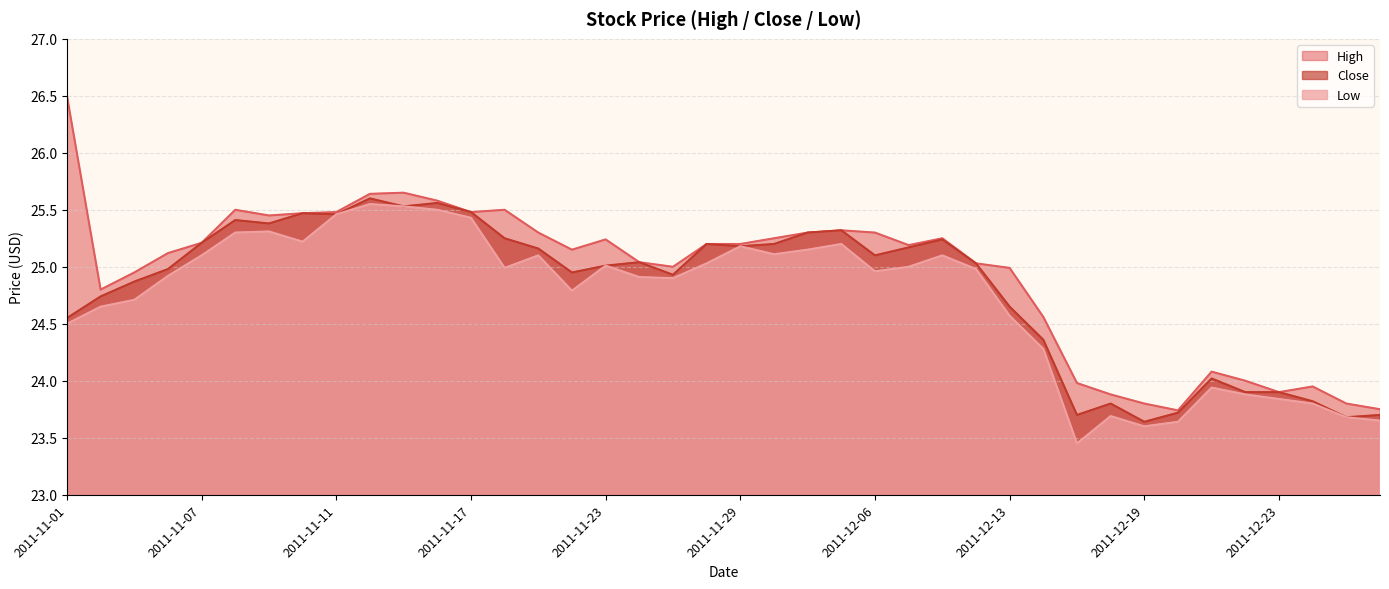

Which category has the highest value across all series?

2011-11-01